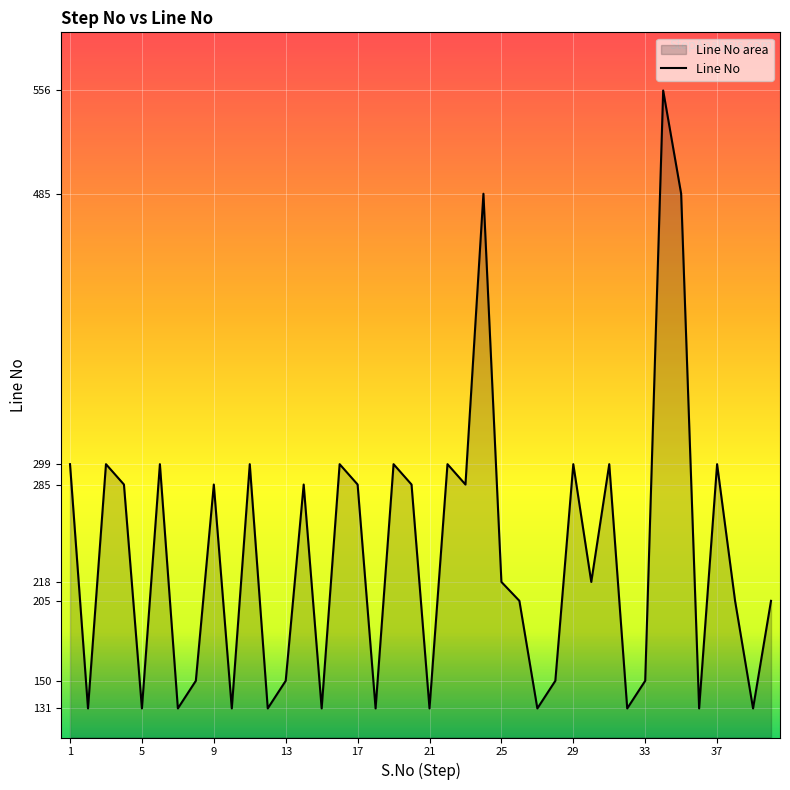

The value at 37 is 299. True or false?

True